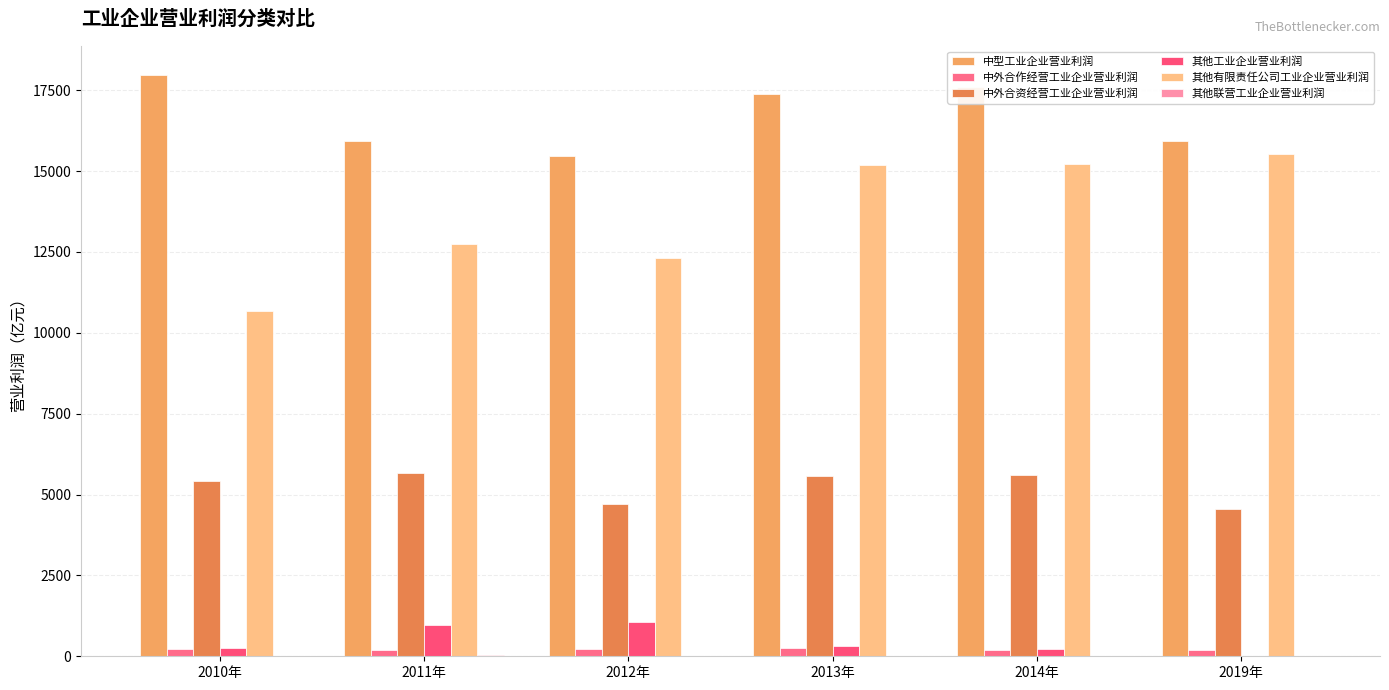

At which category does the chart reach its peak across all series?

2010年